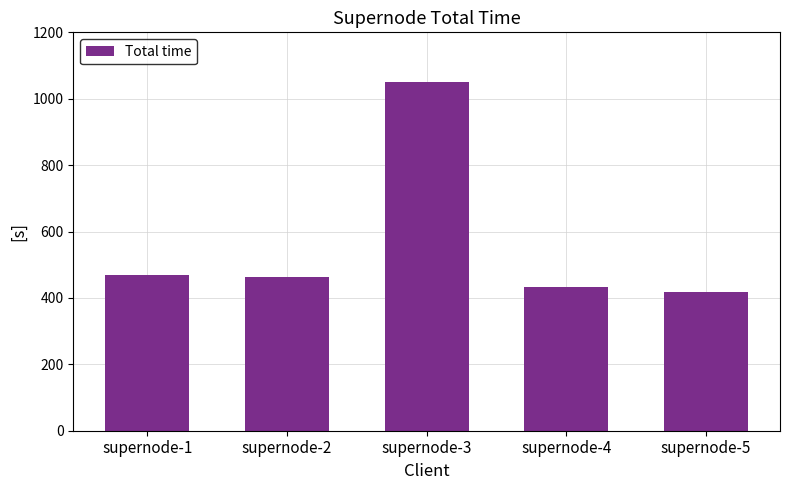

How many distinct data groups are displayed?

1